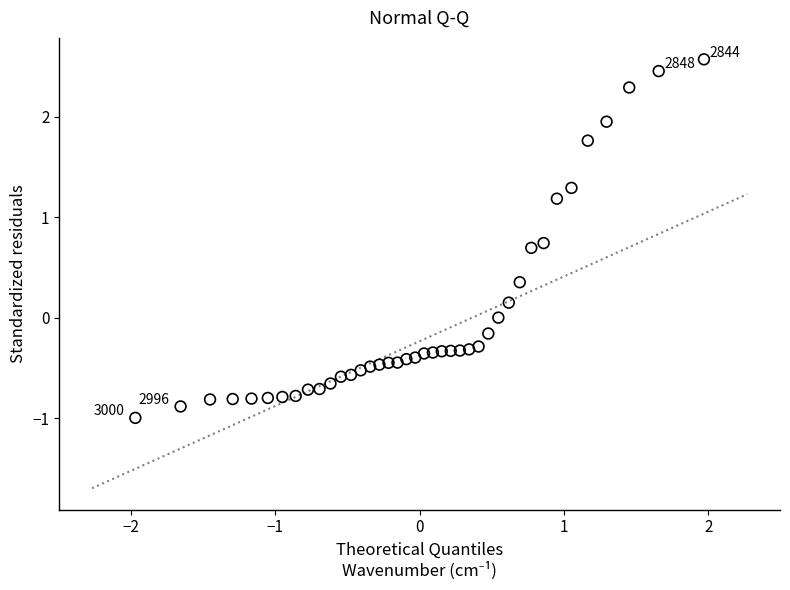

What is the range of X values (max minus min)?

3.9